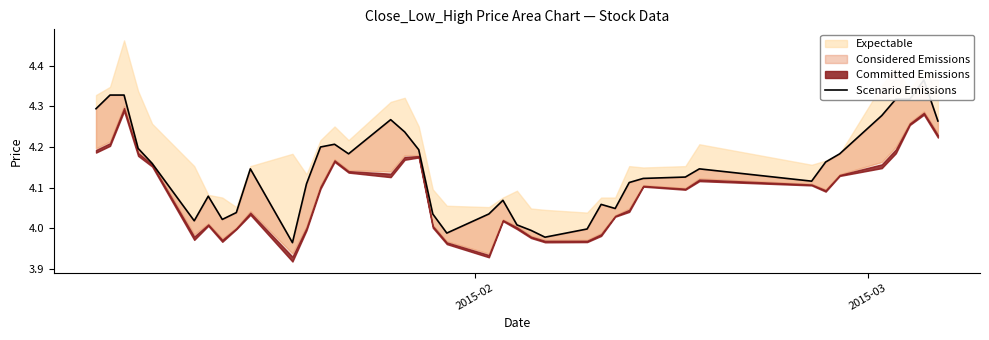

How many lines are shown in the chart?

1